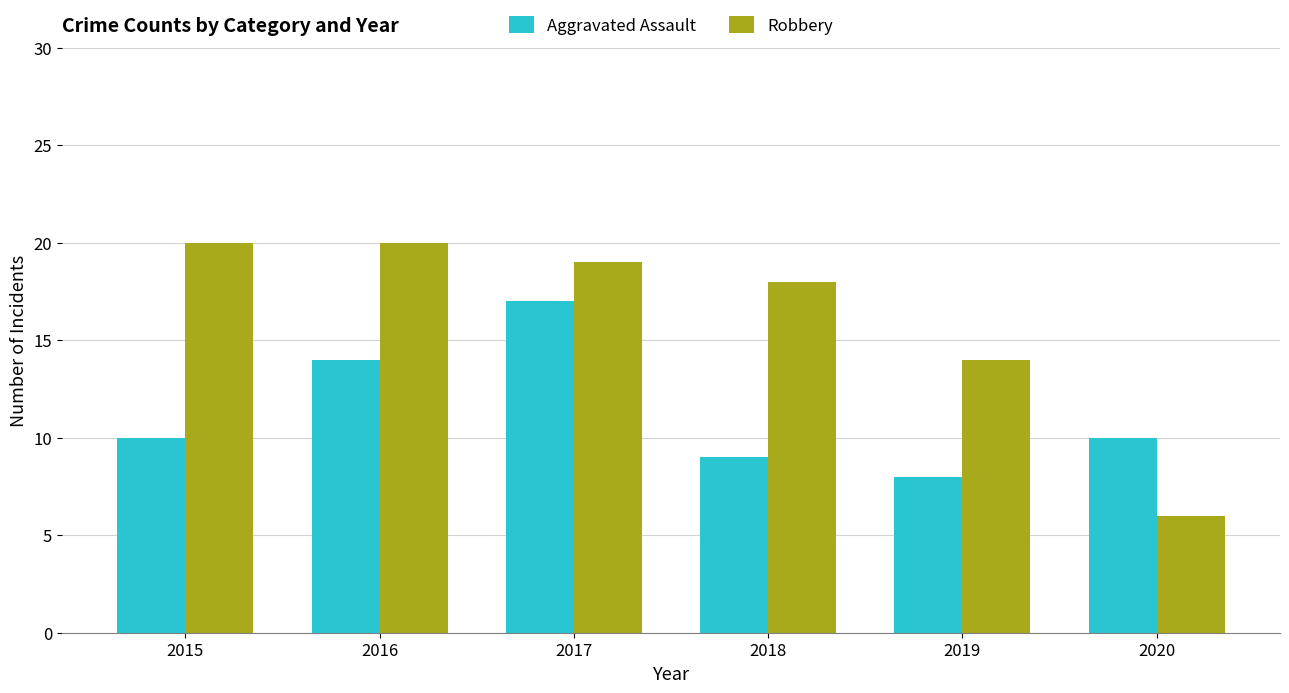

List the series in order of their peak value, highest first.

Robbery, Aggravated Assault